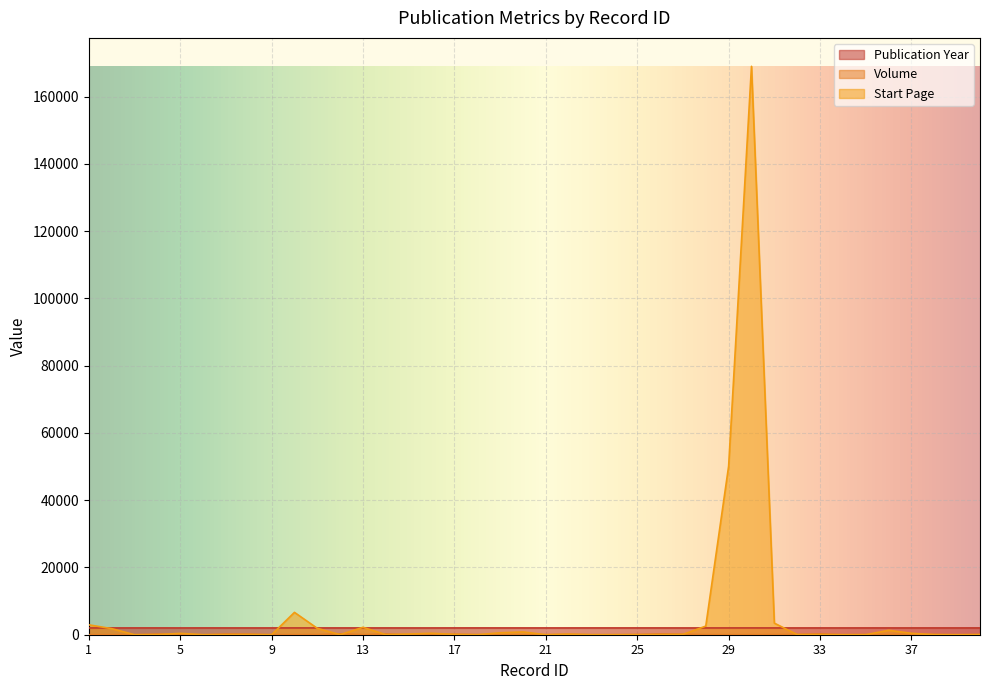

Rank the series by their maximum value, from highest to lowest.

Start Page, Publication Year, Volume